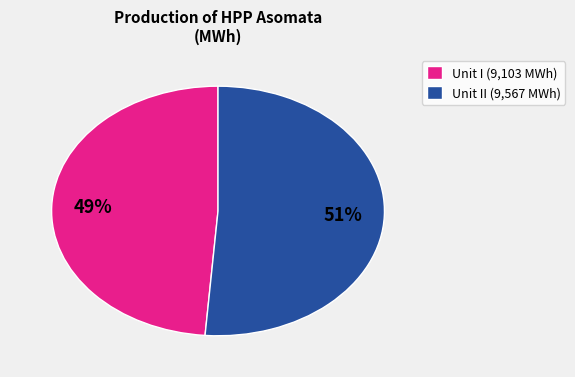

What is the smallest slice in the pie chart?

Unit I (9,103 MWh)